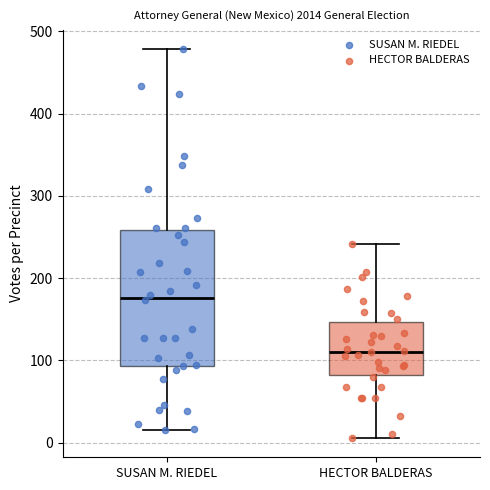

Reading left to right, read every box against the y-axis: the position of its median line, the range the box covers, and the ends of its whiskers. The values are not printed on the chart, so give them approximately, as read against the axis.

SUSAN M. RIEDEL: median 180, box 90 to 260, whiskers 20 to 480
HECTOR BALDERAS: median 110, box 80 to 150, whiskers 10 to 240